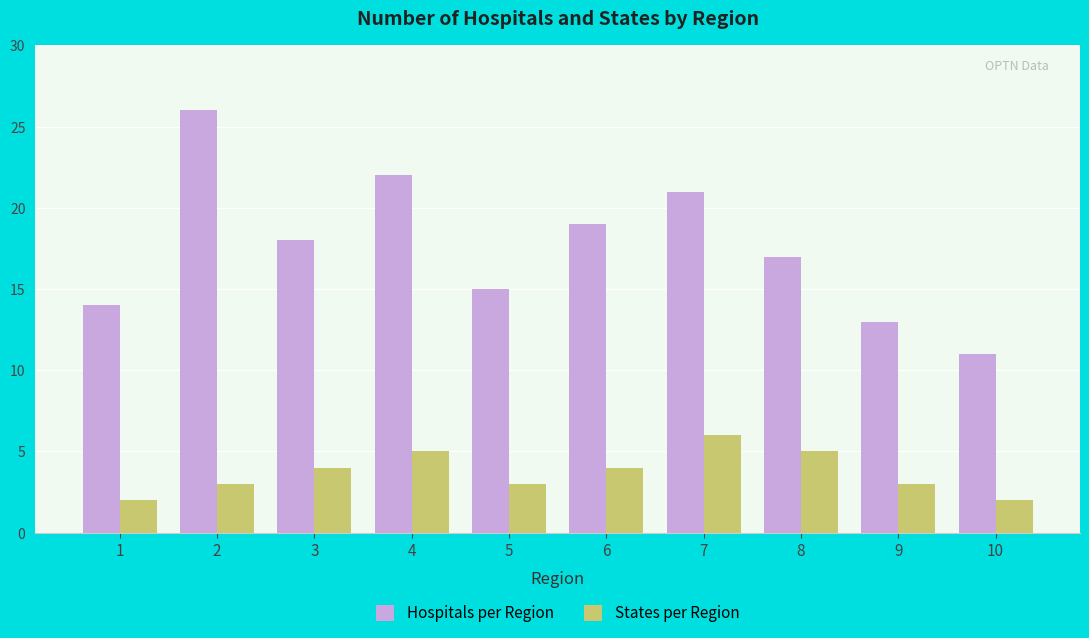

What are all the series names shown in the legend?

Hospitals per Region, States per Region